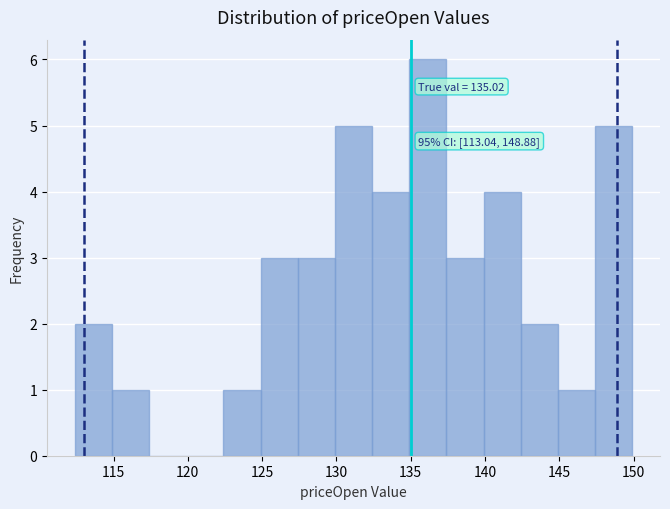

Over which range of the x-axis is the bar tallest?

135.0 to 137.5